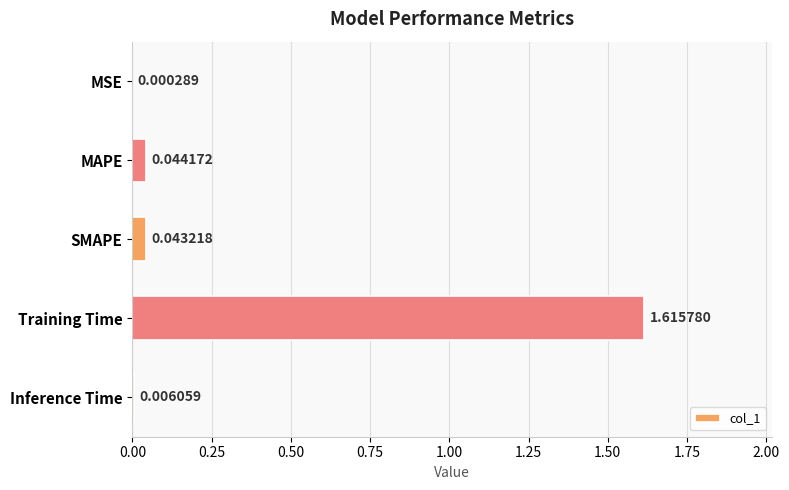

What is the sum of all values?

1.7